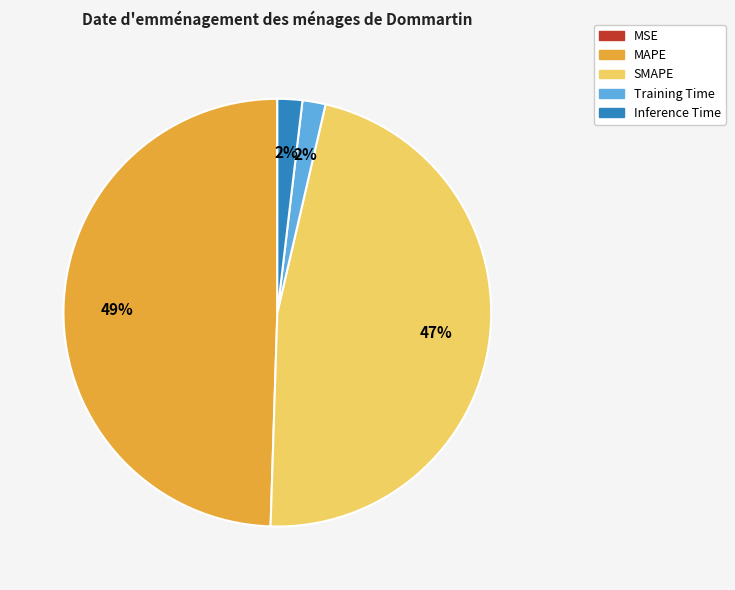

To the nearest percent, what is the average slice percentage?

20%